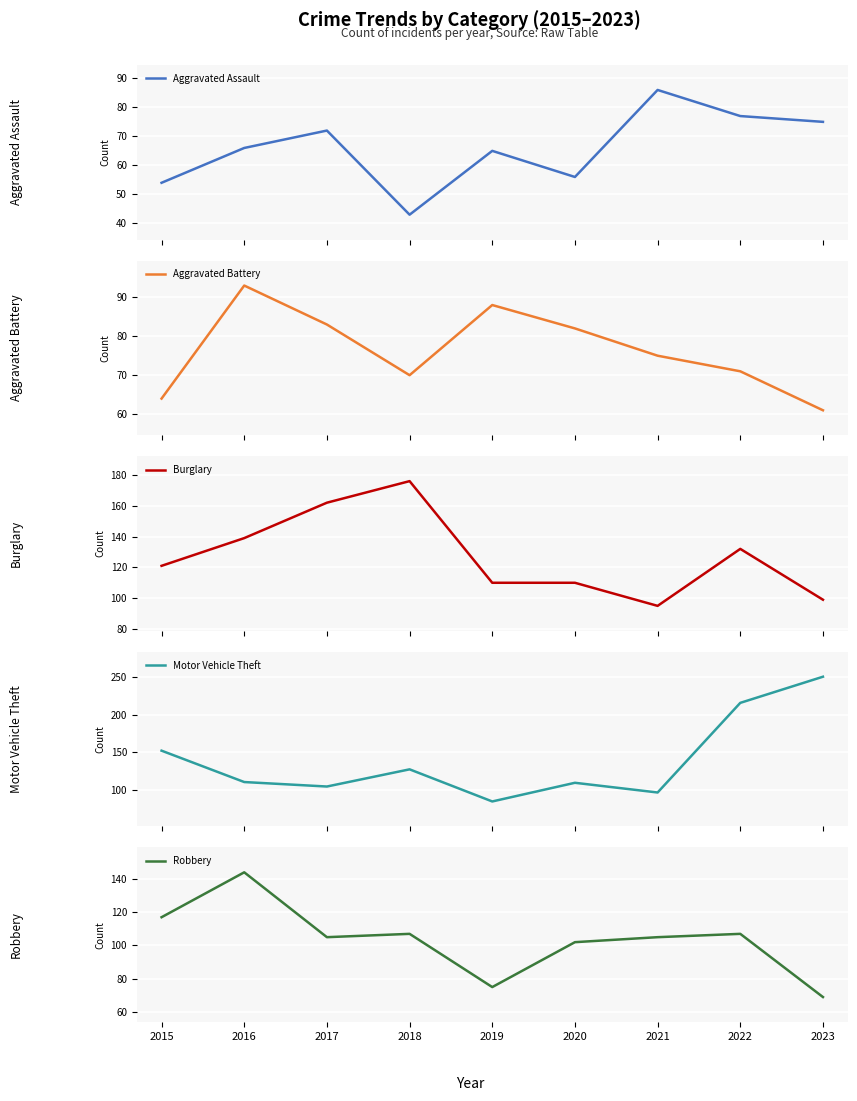

What is the value of the Burglary point at the 5th from the left?

110